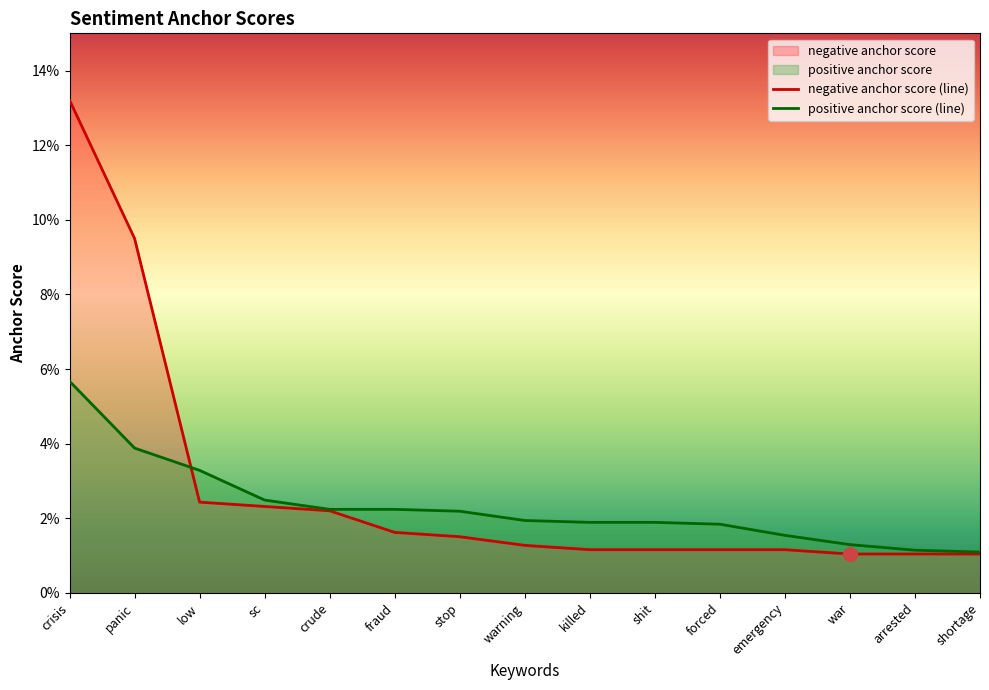

What is the sum of all negative anchor score values?

0.4